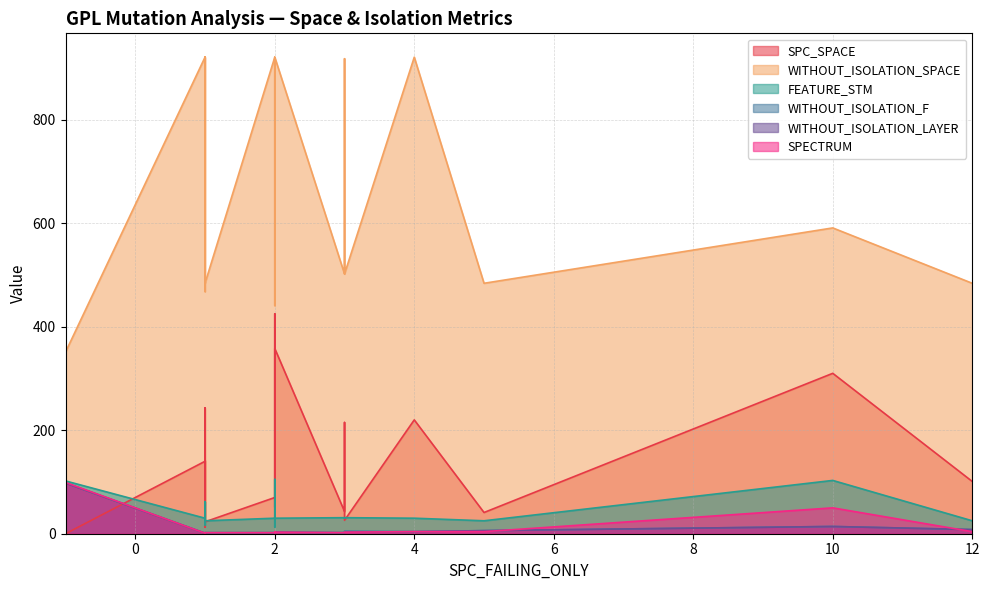

True or false: WITHOUT_ISOLATION_SPACE has a value of 1316 at 1.

False